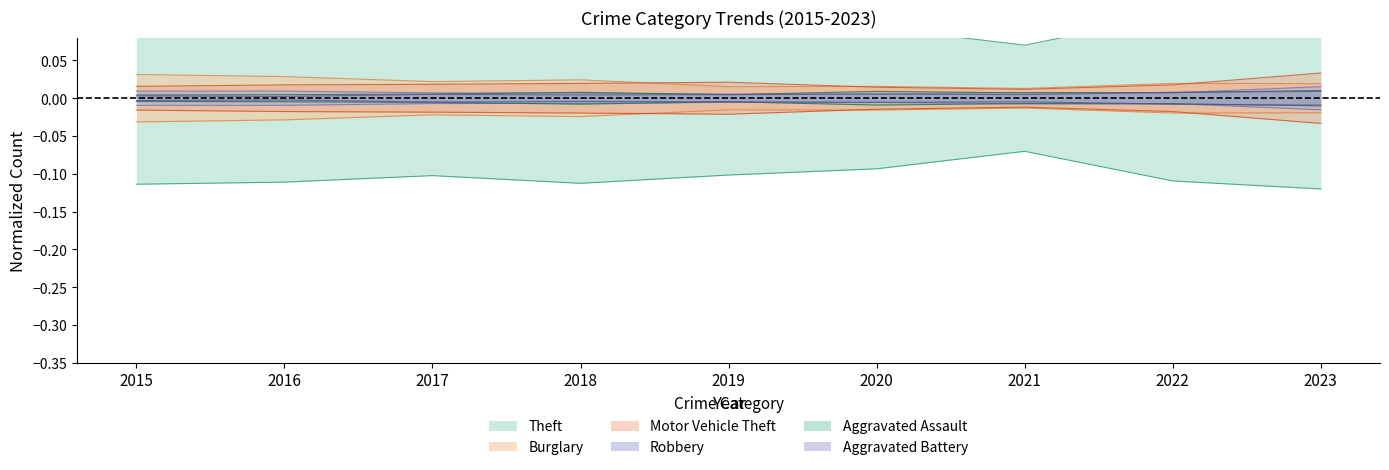

What is the sum of the Theft values at 2020 and 2022?

0.2